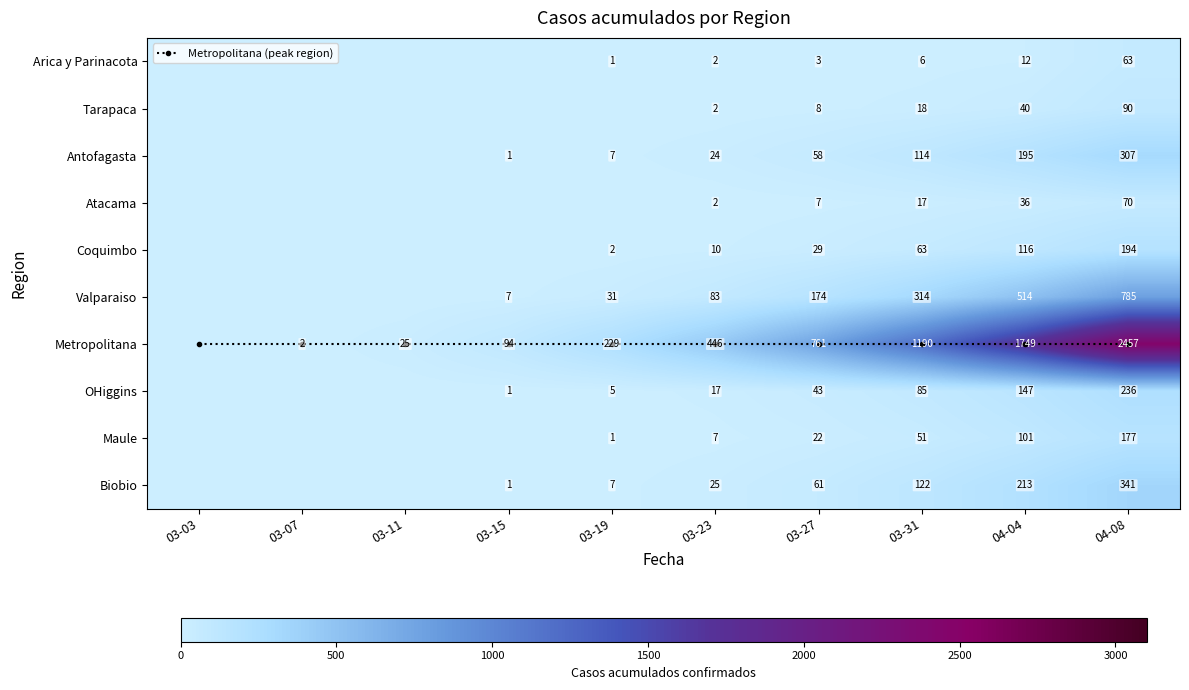

What is the difference between the maximum and minimum values in the Biobio series?

341